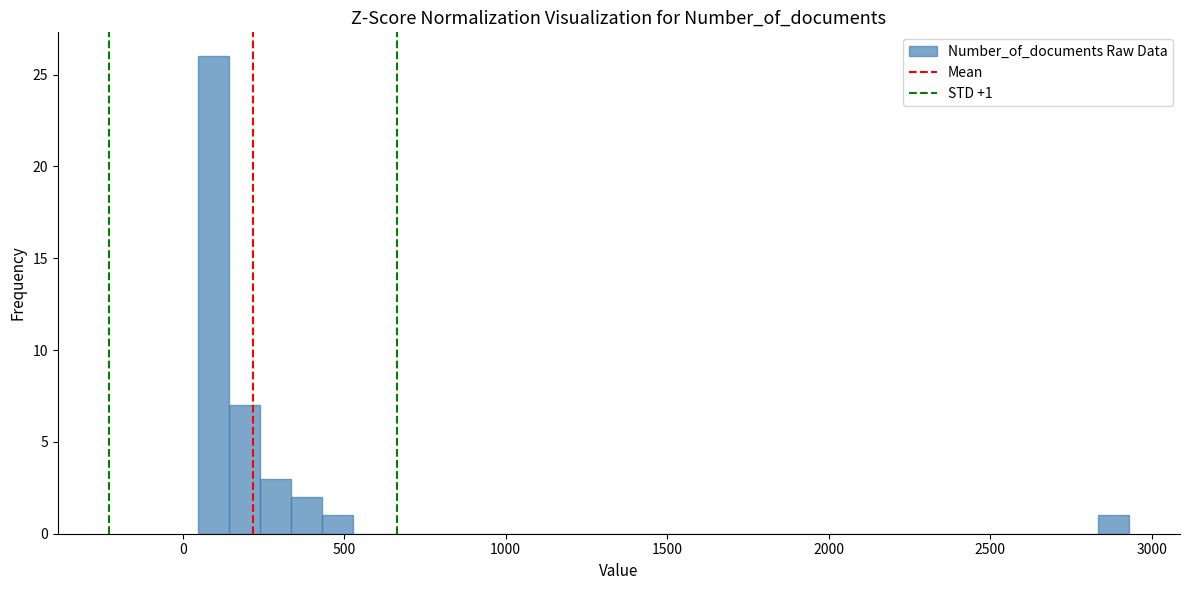

Around what value on the x-axis is the tallest bar? Give the approximate position of its centre, as read against the axis.

100